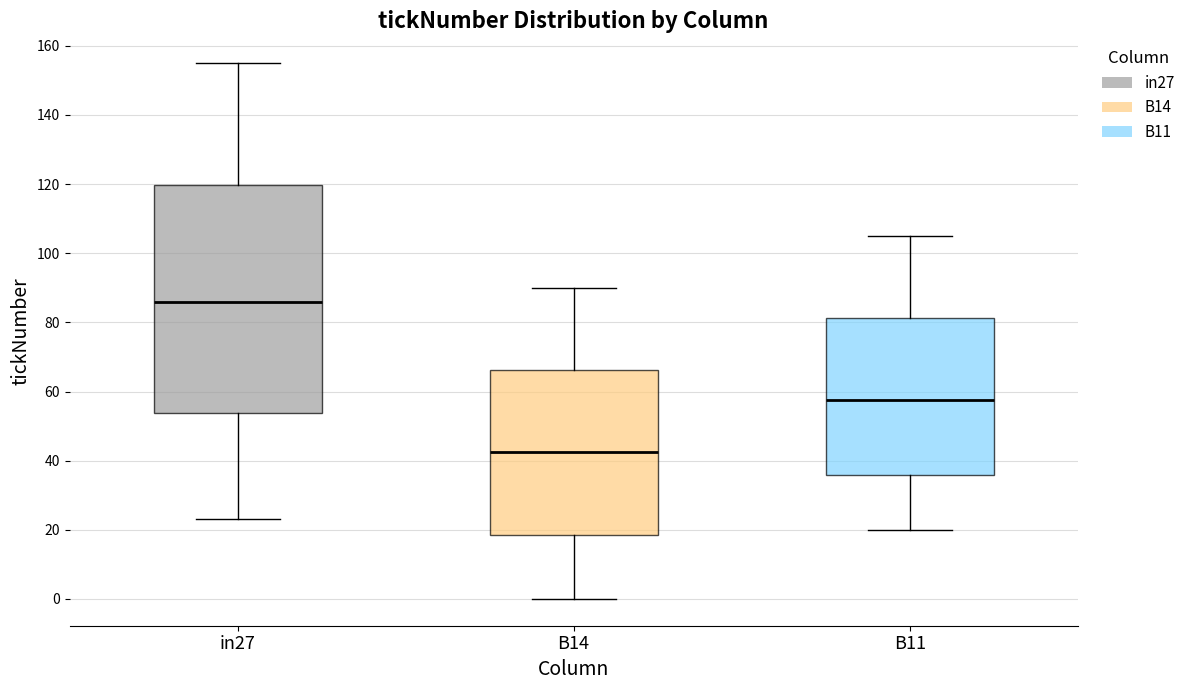

Which box has the lowest median line?

B14